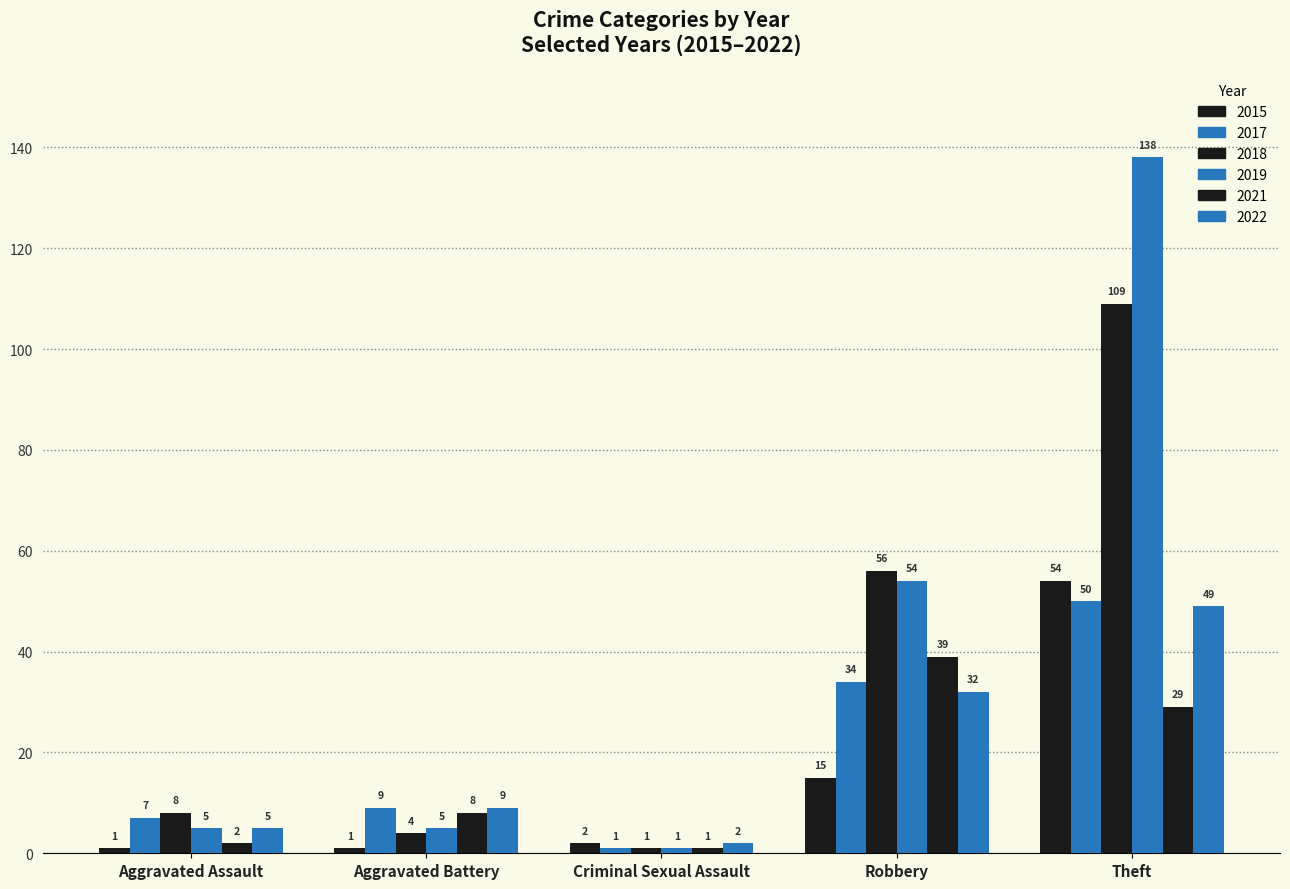

Where does the 2019 series first go above 5?

Robbery